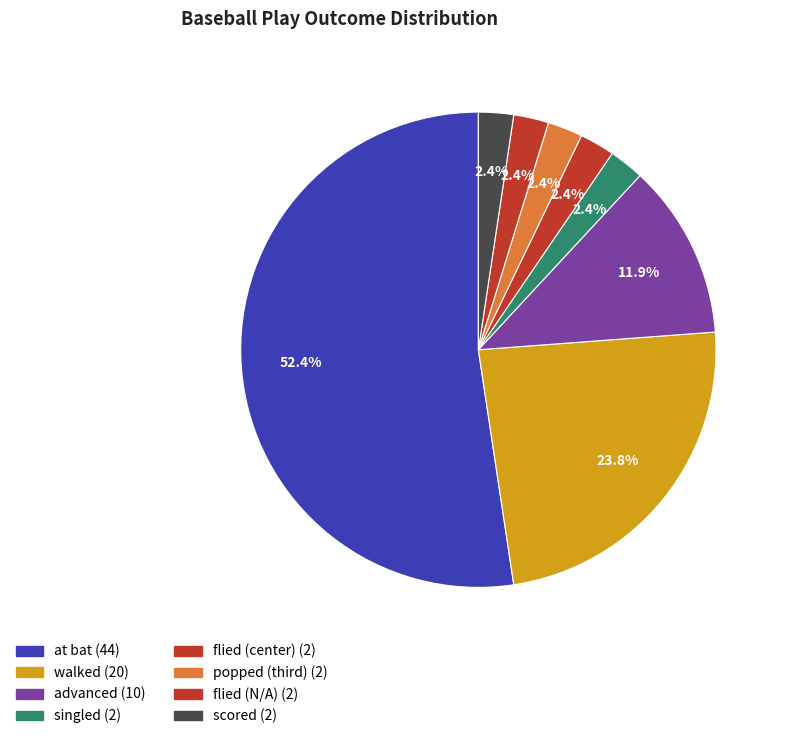

Which slice represents more than half of the pie?

at bat